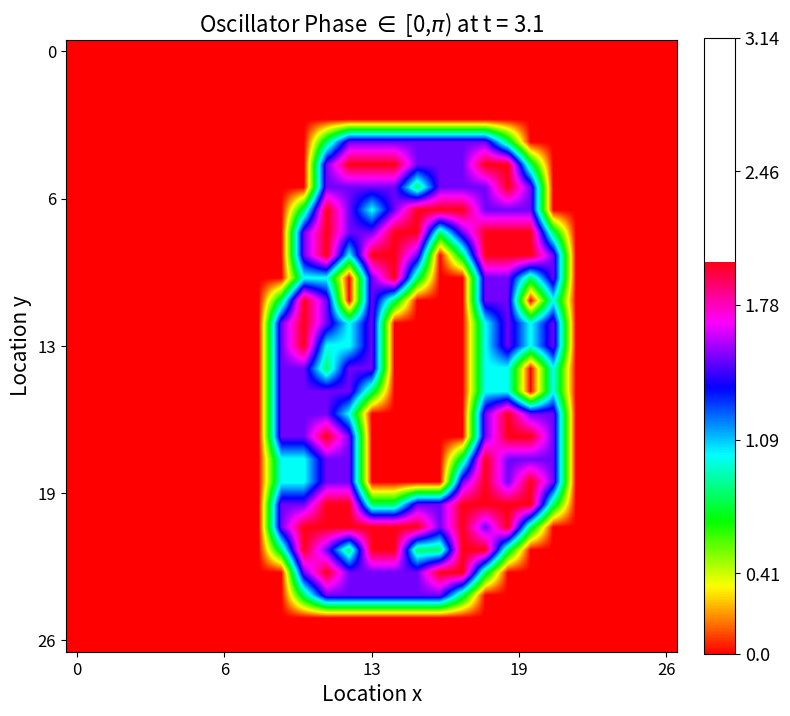

Count the number of data series in this chart.

27